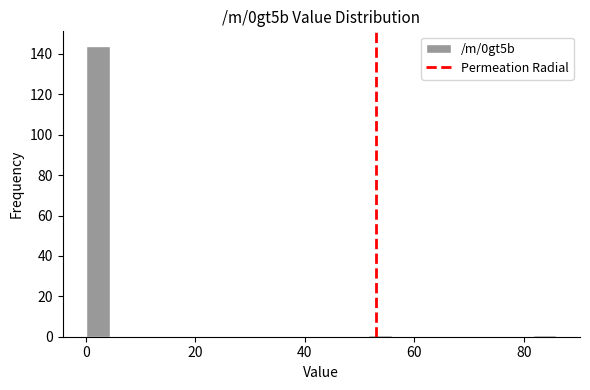

Around what value on the x-axis is the tallest bar? Give the approximate position of its centre, as read against the axis.

2